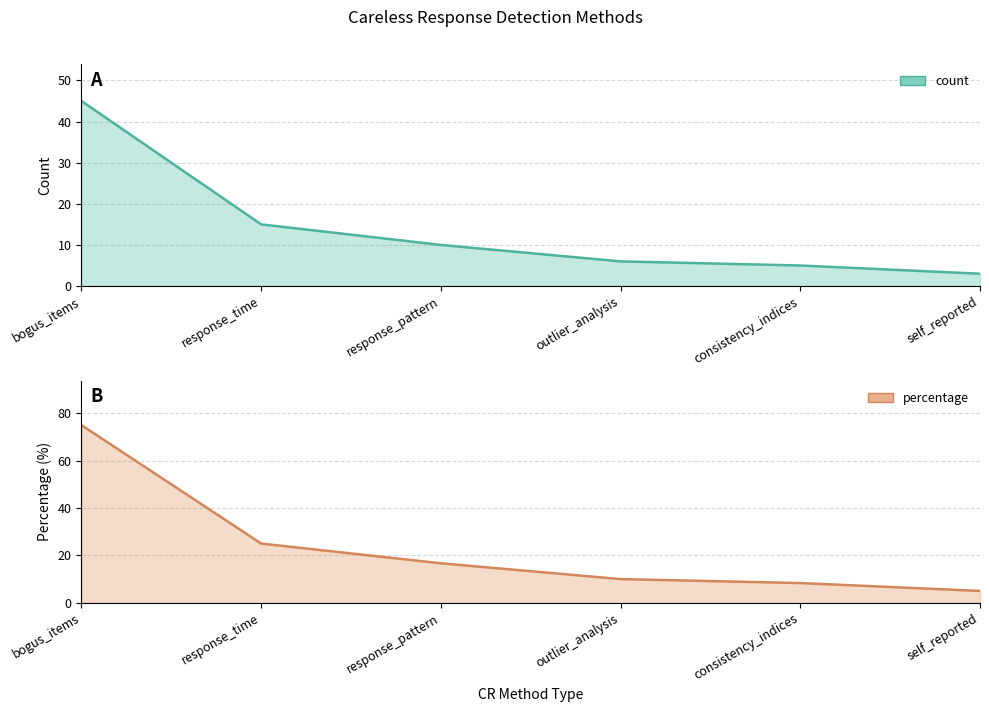

Where is percentage nearest to the value 40?

response_time